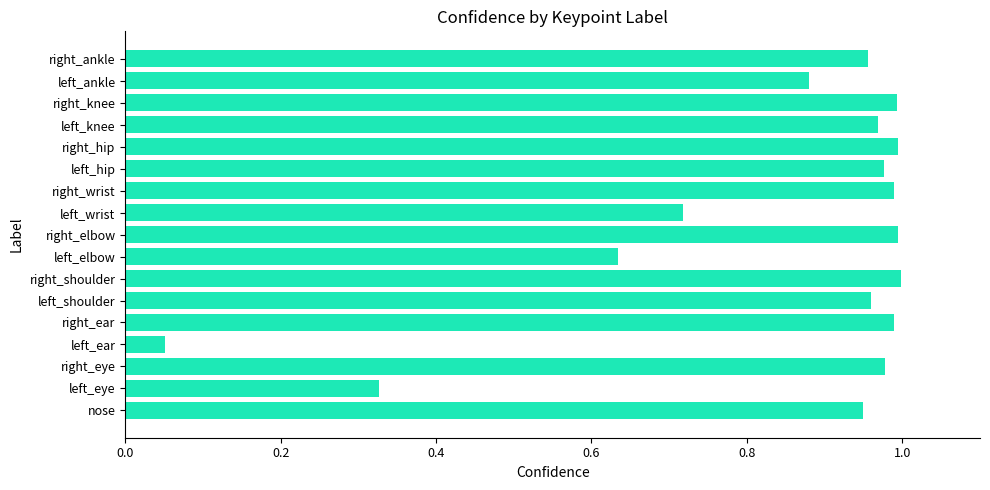

Does the chart contain any negative values?

No